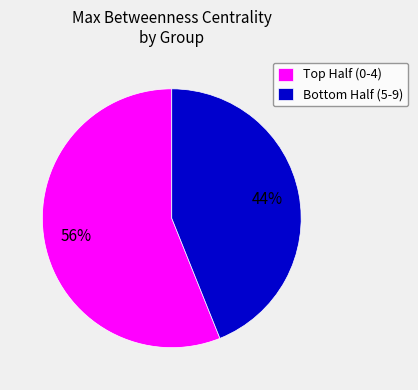

Is there a majority slice in this chart?

Yes